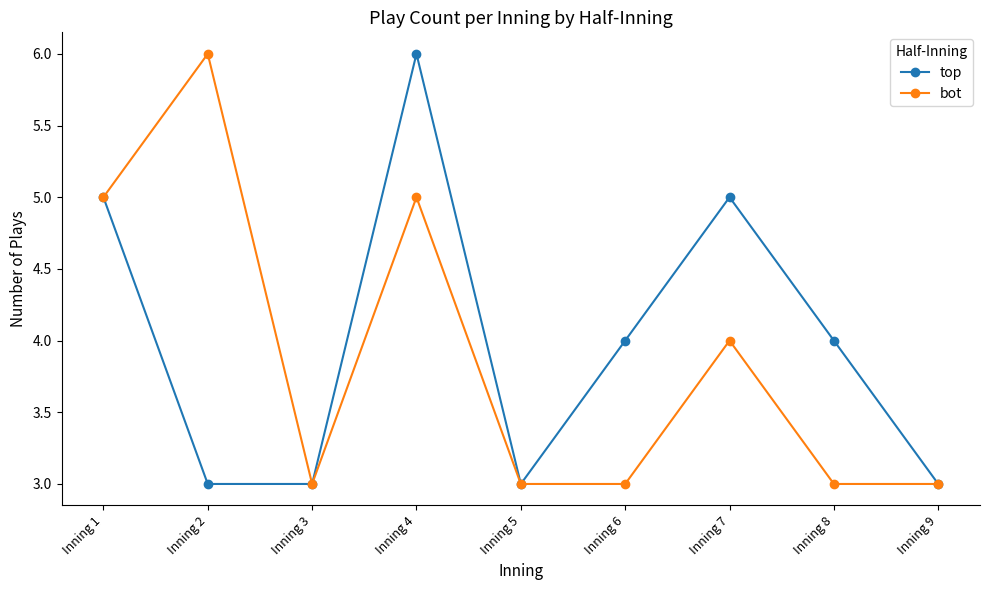

True or false: top has a value of 5 at Inning 2.

False